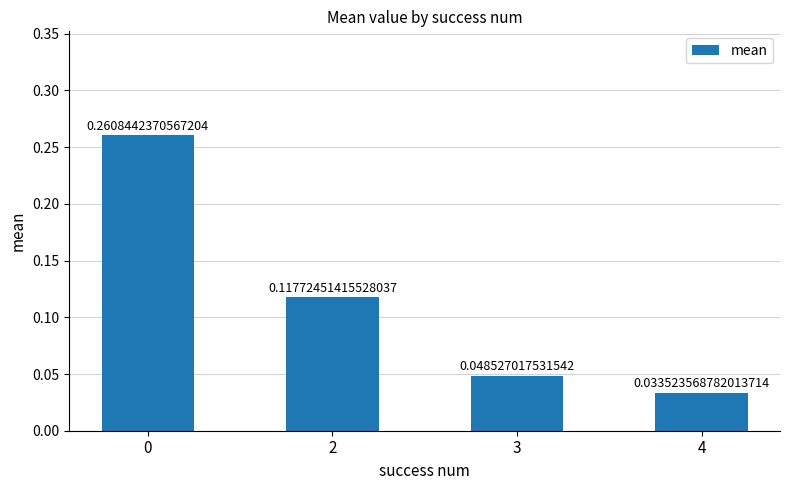

At which label is the value closest to 0?

4